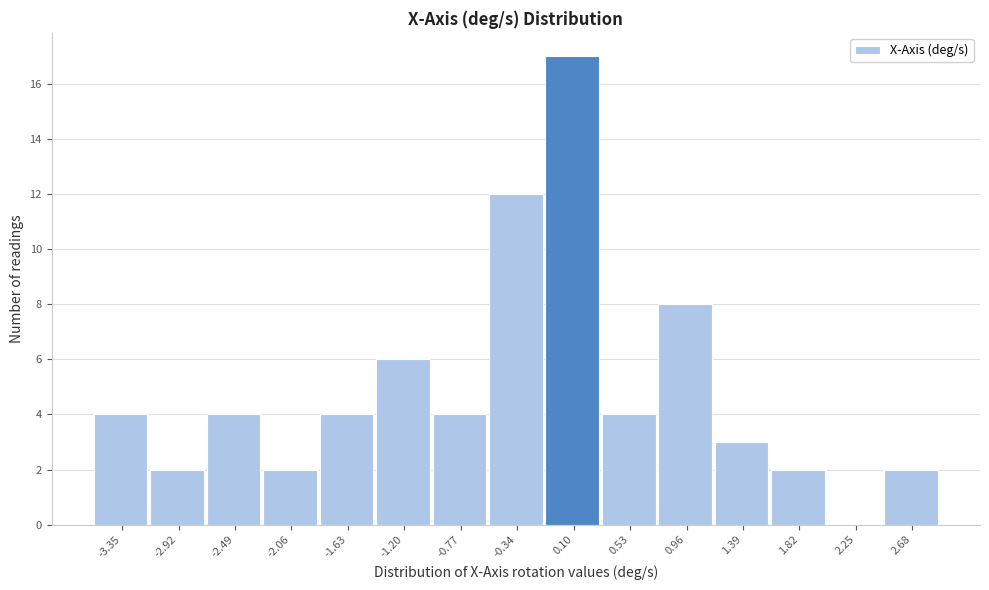

How tall is the bar that spans -1.00 to -0.55 on the x-axis? Neither the bar edges nor the heights are printed on the chart, so give them approximately, as read against the axes.

4